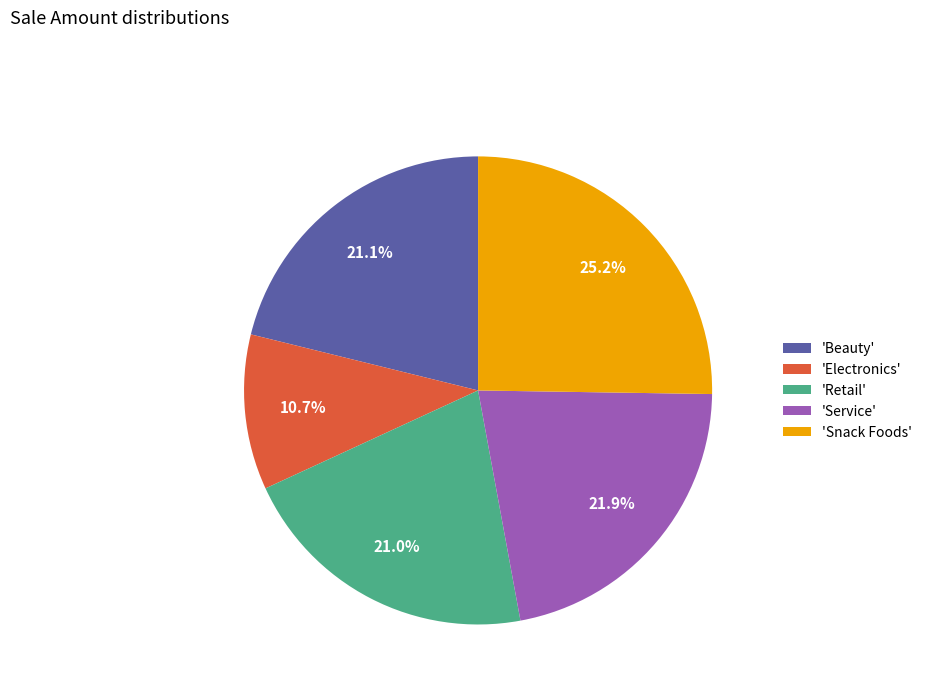

Approximately how many times larger is the value at 'Beauty' compared to 'Snack Foods'?

0.8